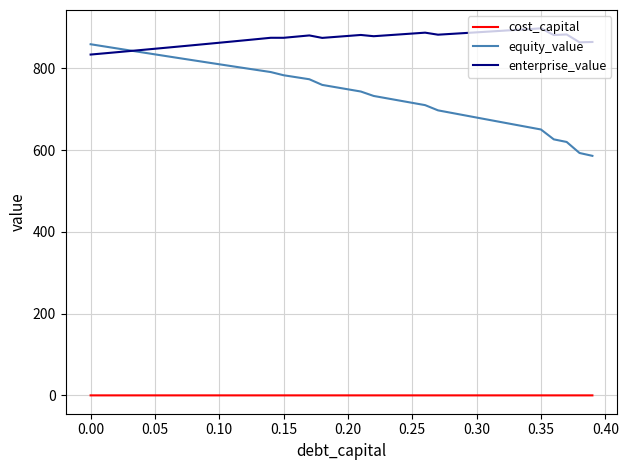

True or false: cost_capital and equity_value intersect in this chart.

False